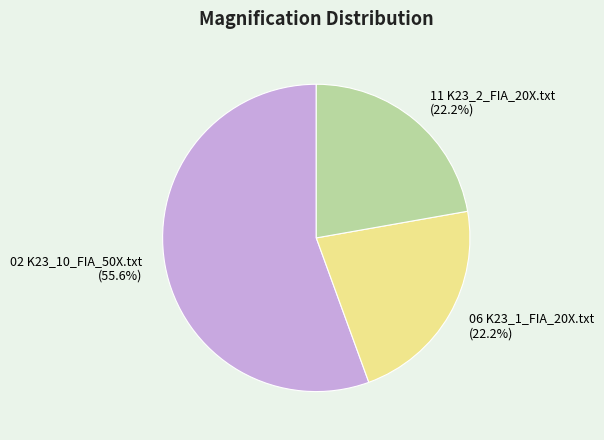

Does 02 K23_10_FIA_50X.txt (55.6%) account for over 50% of the chart?

Yes